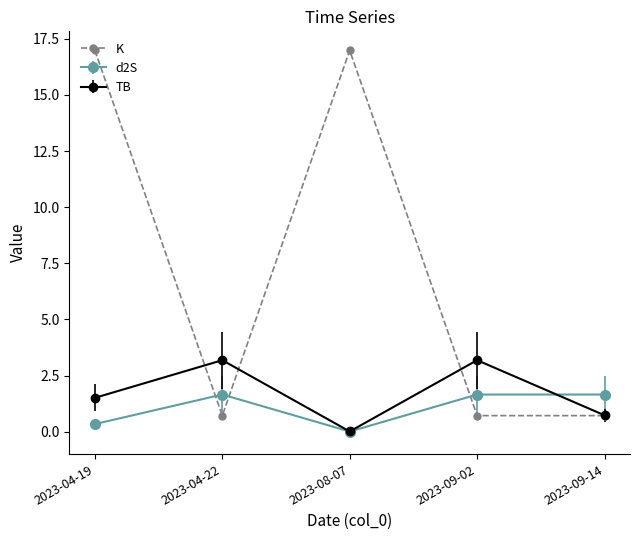

Which series has the widest spread of values?

K